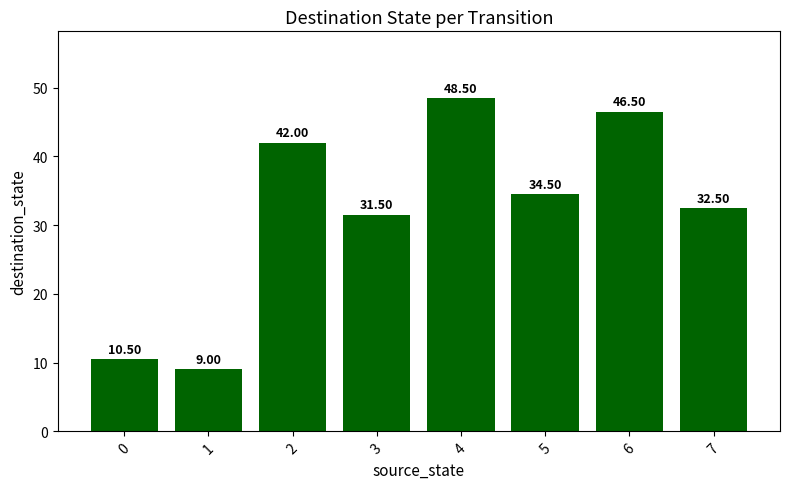

What is the change in value from 3 to 4?

+17.0